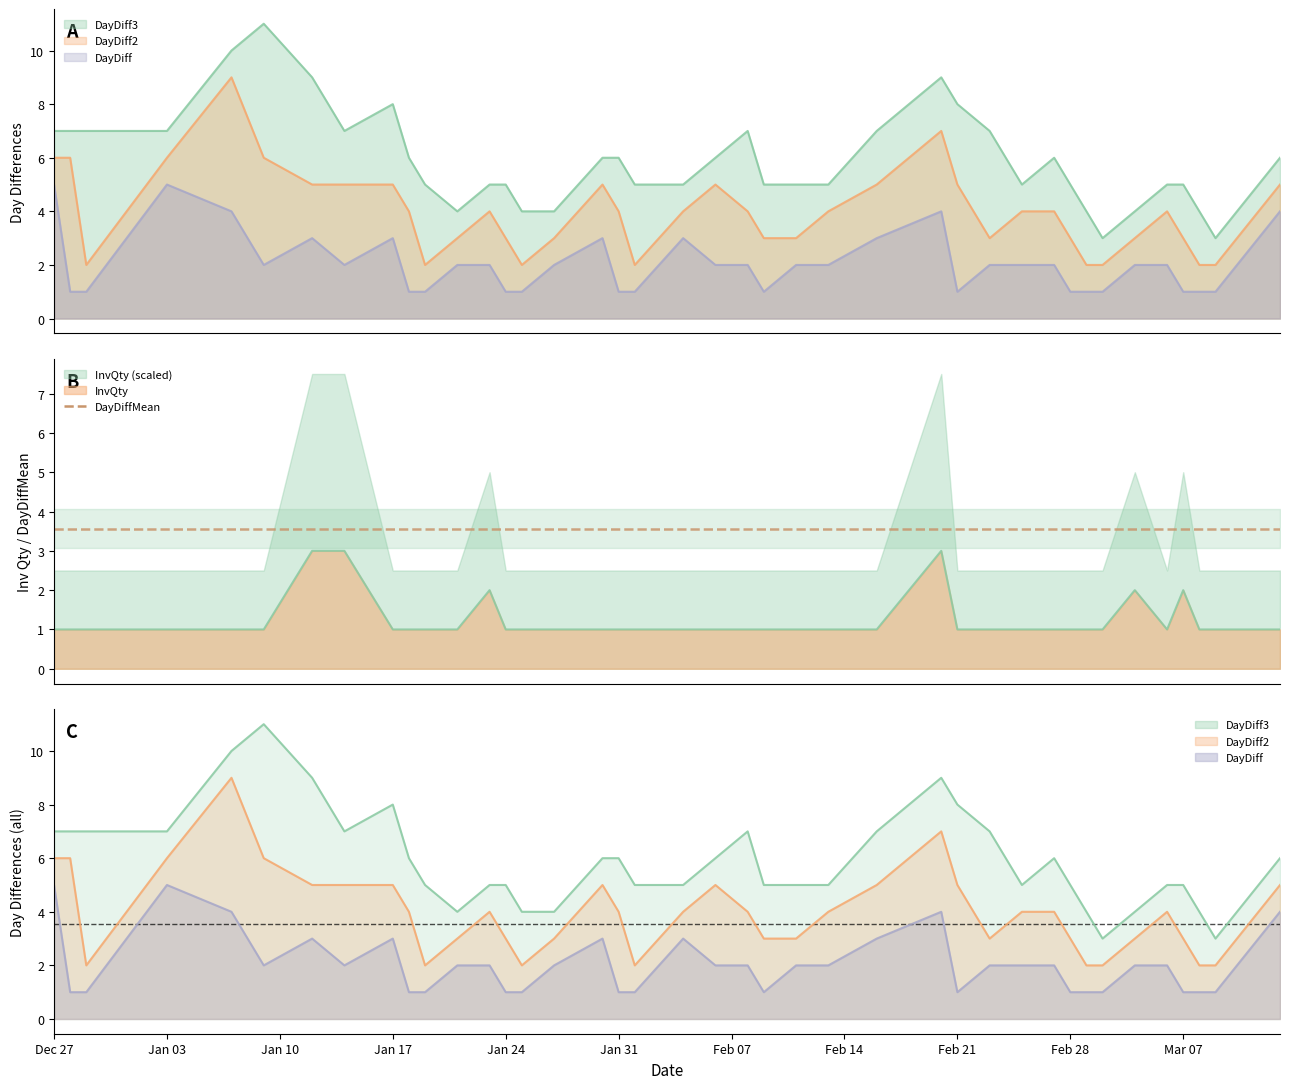

How many data points in InvQty are above 1?

6